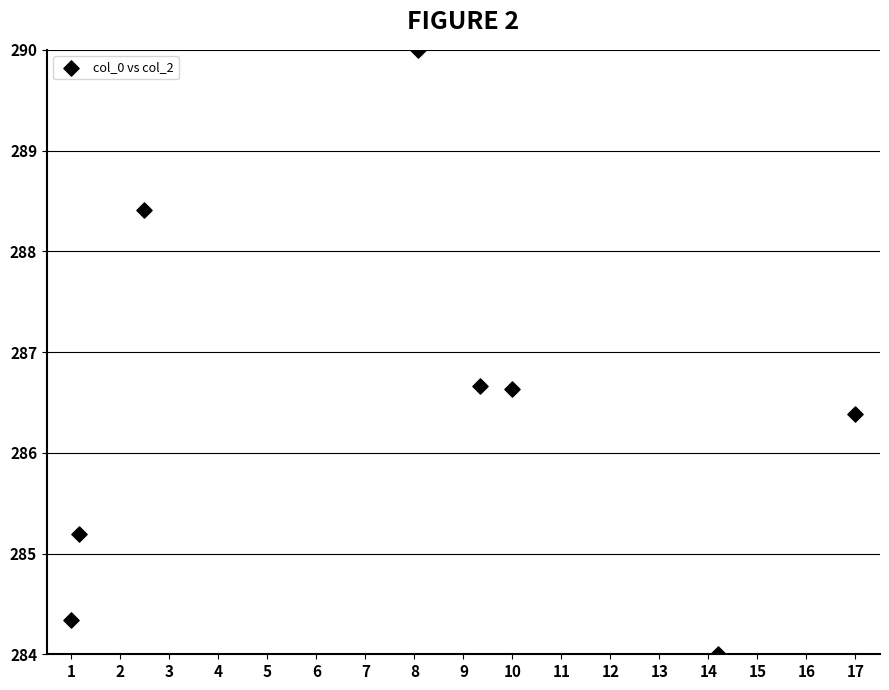

What is the average X value?

7.9